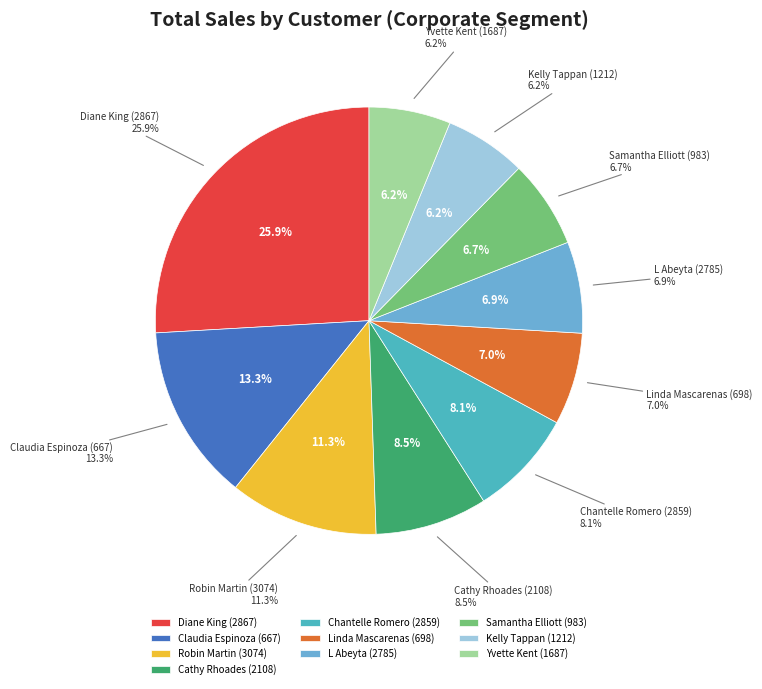

How many slices are in this pie chart?

10